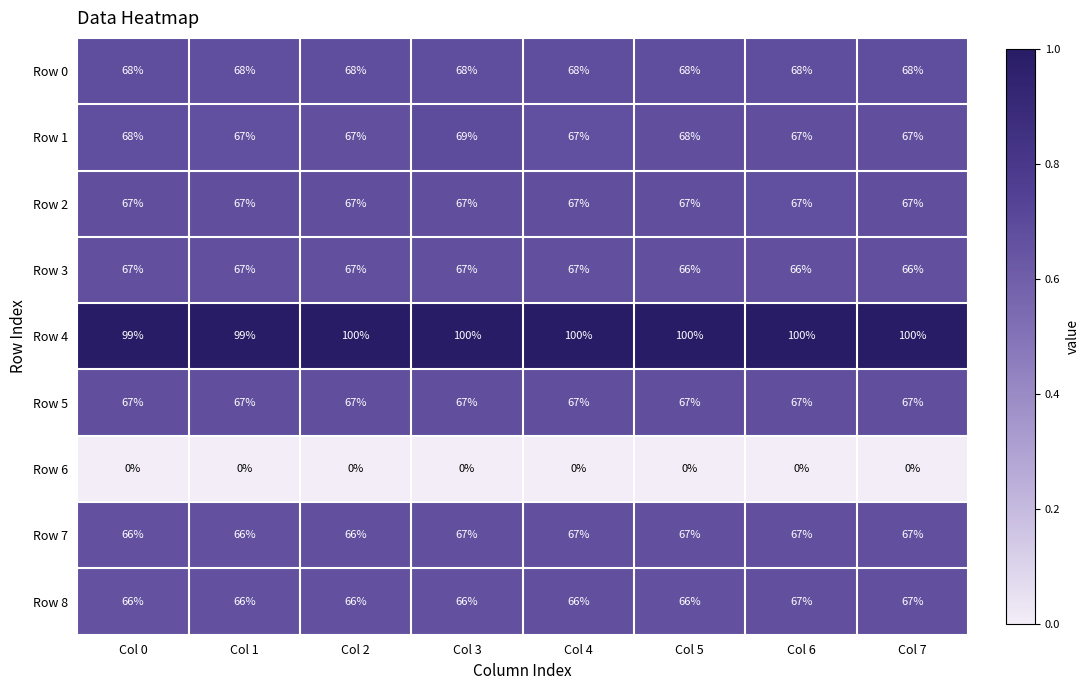

What is the sum of all Row 4 values?

798